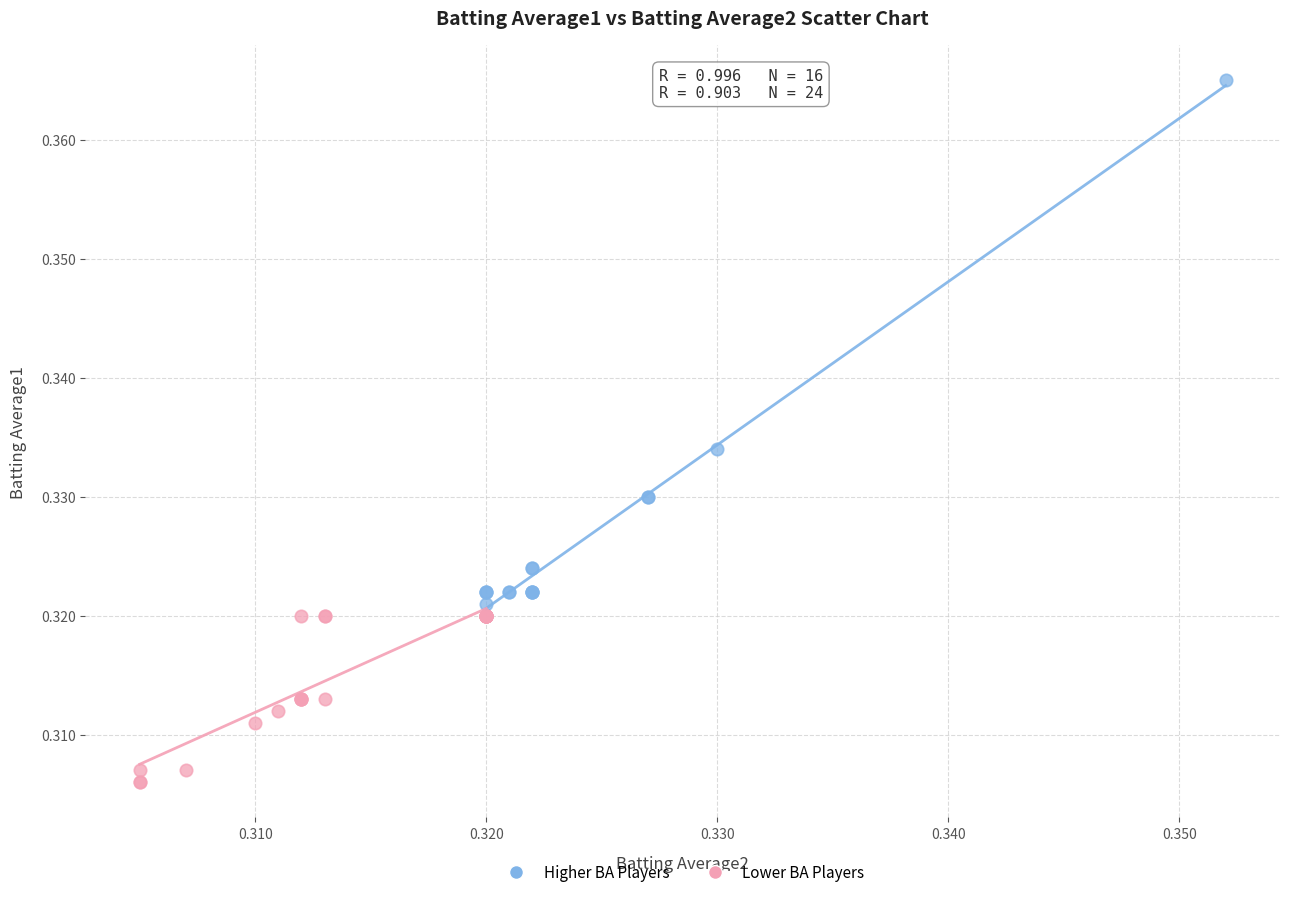

Which series reaches the minimum Y coordinate?

Lower BA Players